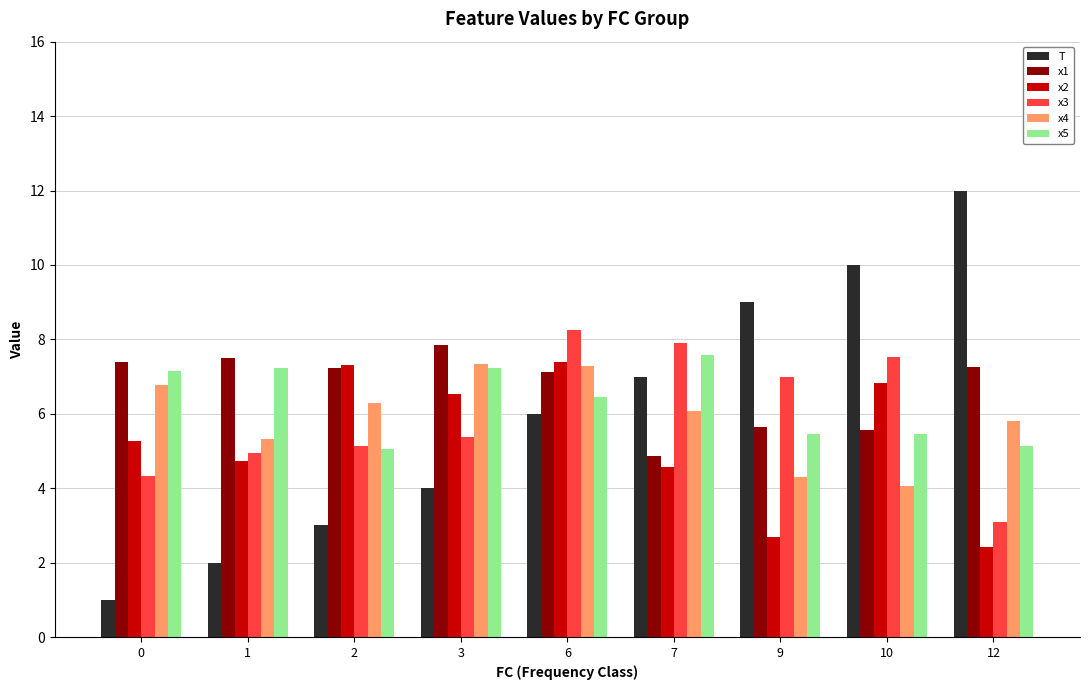

What is the maximum value shown in the chart?

12.0